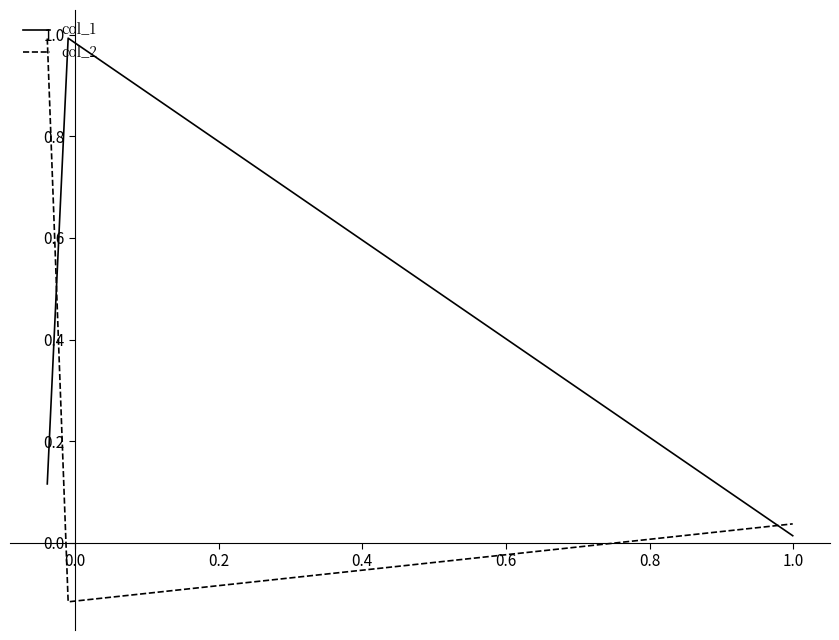

Rank the series by their average value, from highest to lowest.

col_1, col_2